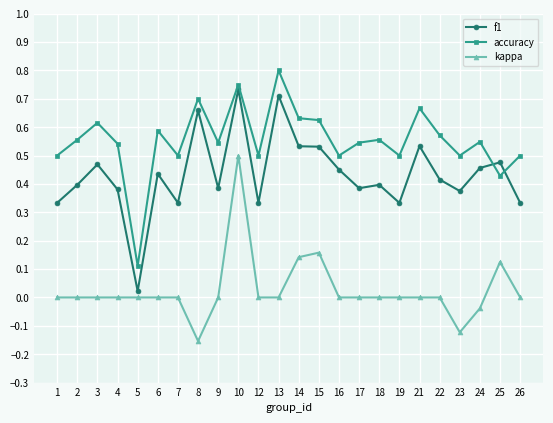

At 17, list the series in order from largest to smallest.

accuracy, f1, kappa